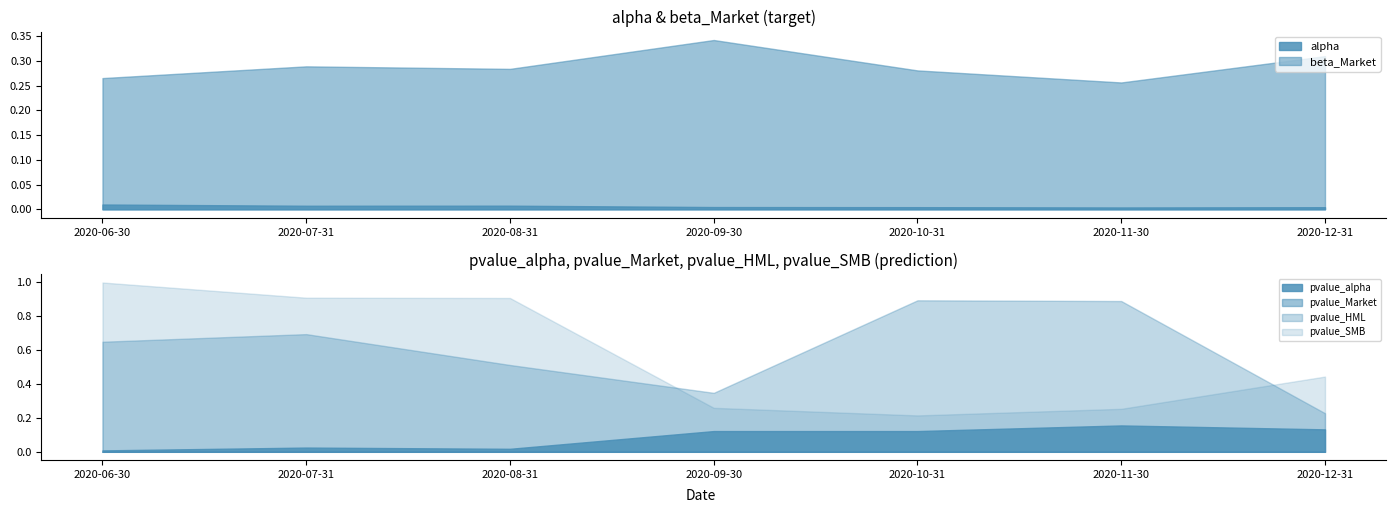

Where is the first local maximum for pvalue_Market?

2020-08-31